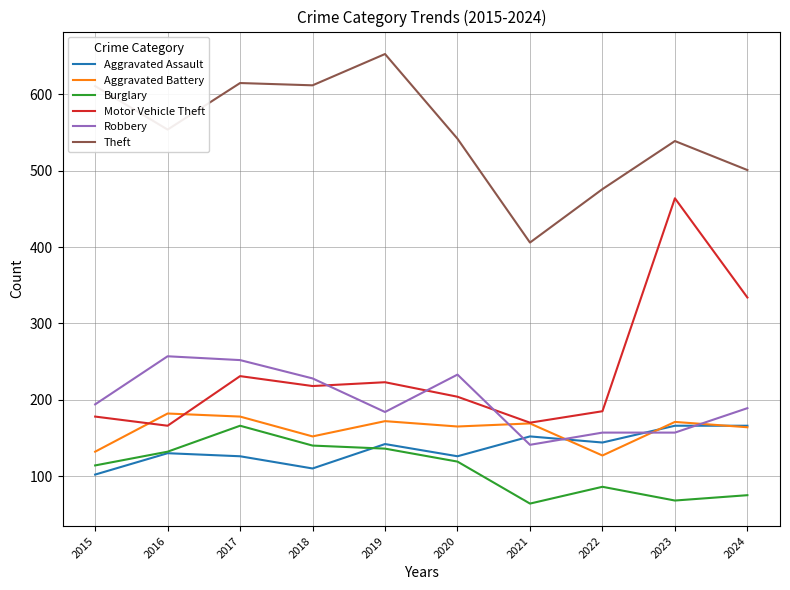

What is the spread (max minus min) of values at 2023?

471